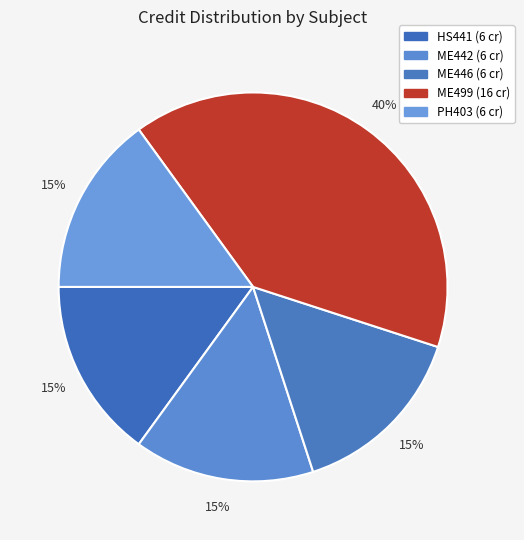

How many segments does this pie chart have?

5